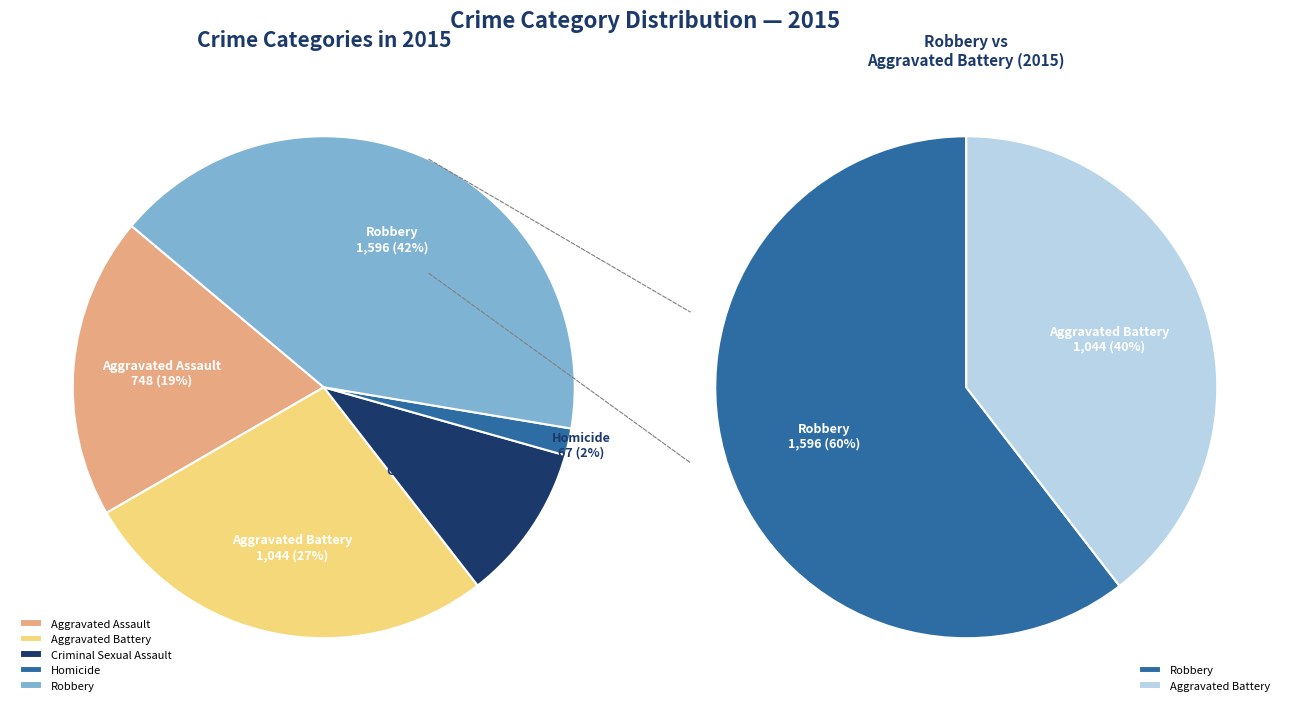

Between Robbery and Aggravated Battery, which is larger?

Robbery